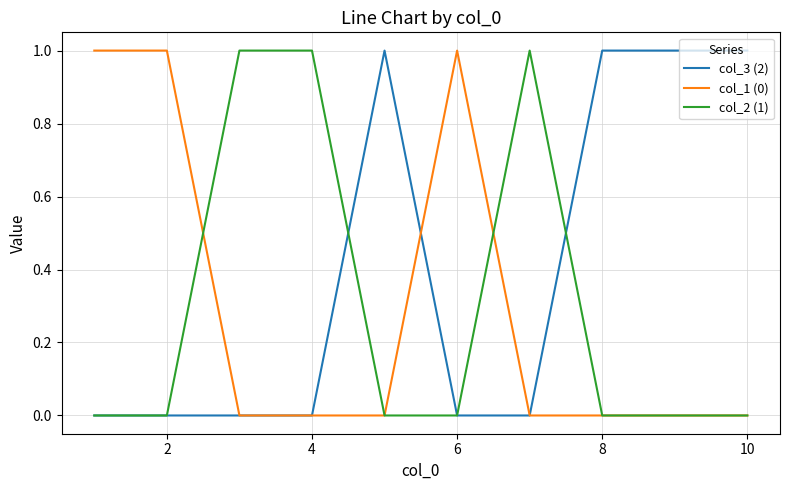

Which series has the largest total across all categories?

col_3 (2)